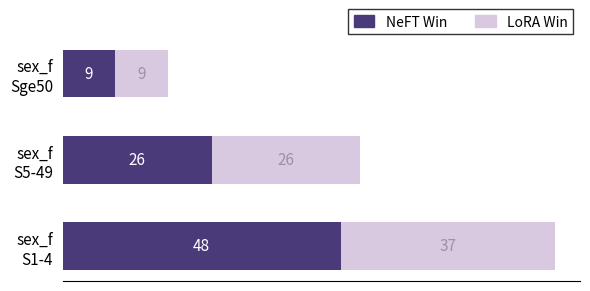

What is the difference between the maximum and minimum values in the NeFT Win series?

39.0